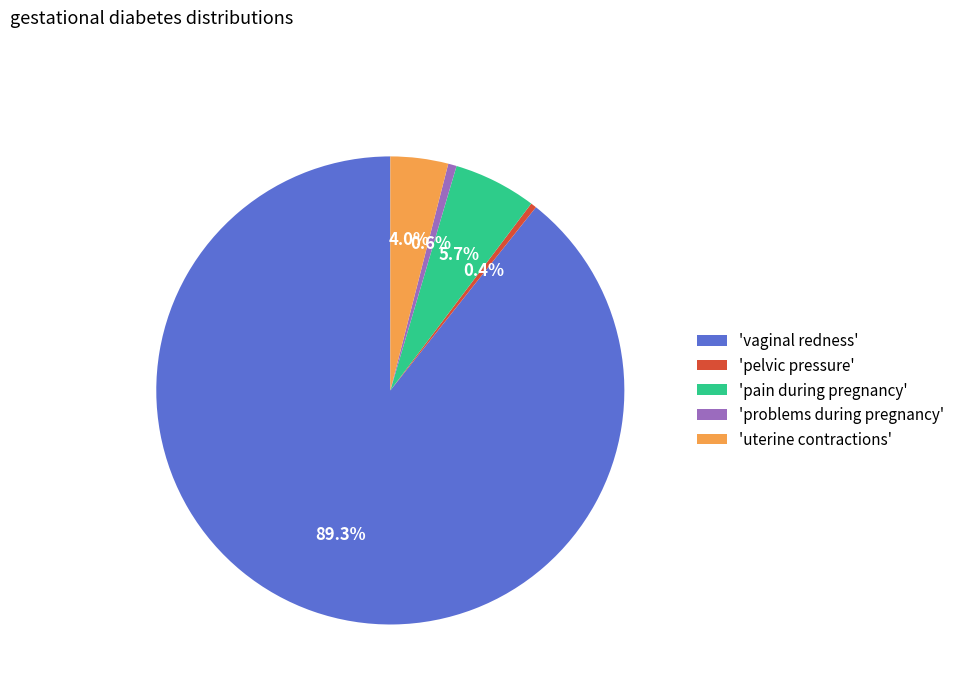

Which category has the biggest portion of the pie?

'vaginal redness'